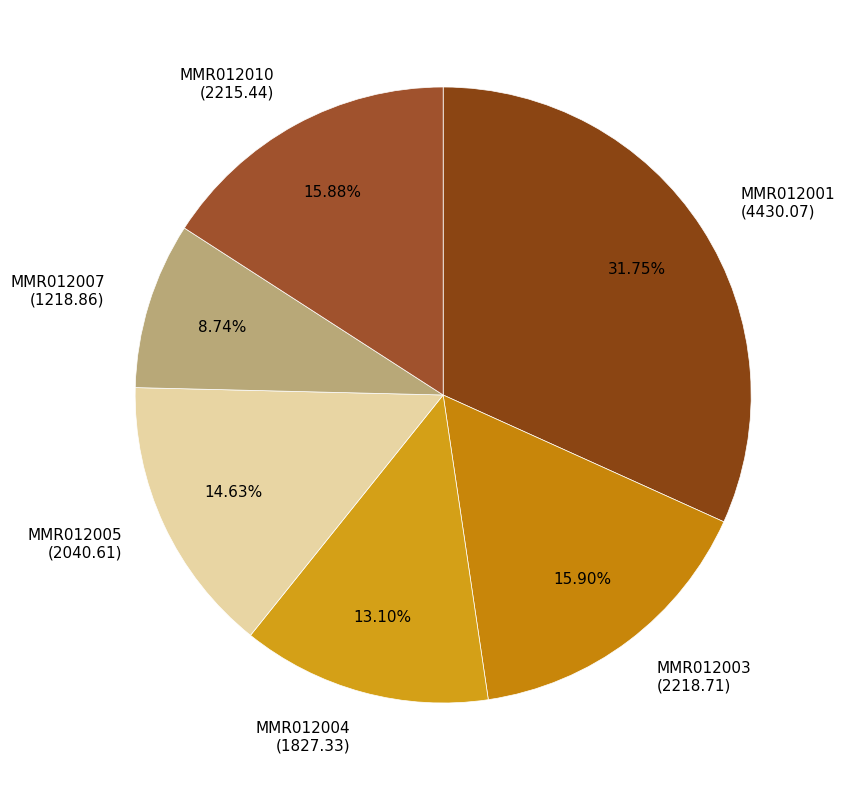

To the nearest percent, what is the difference between the largest and smallest slice percentages?

23%